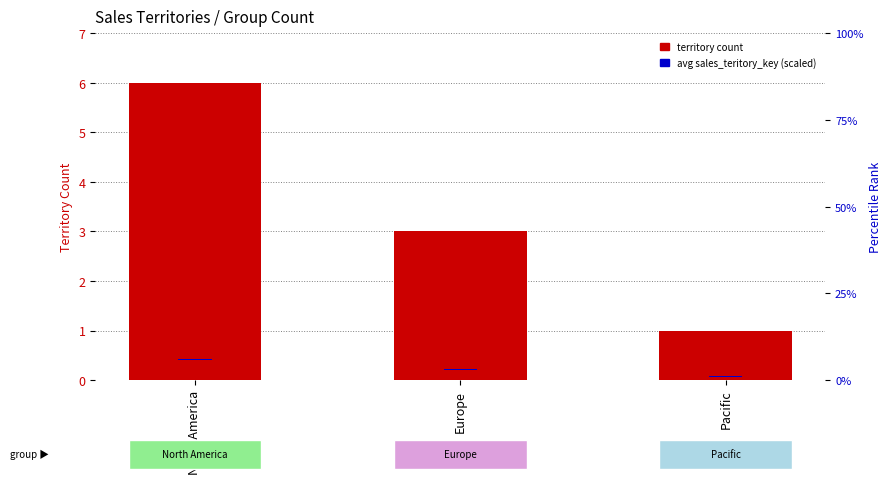

What is the approximate value of avg territory key (scaled) at Pacific?

0.3